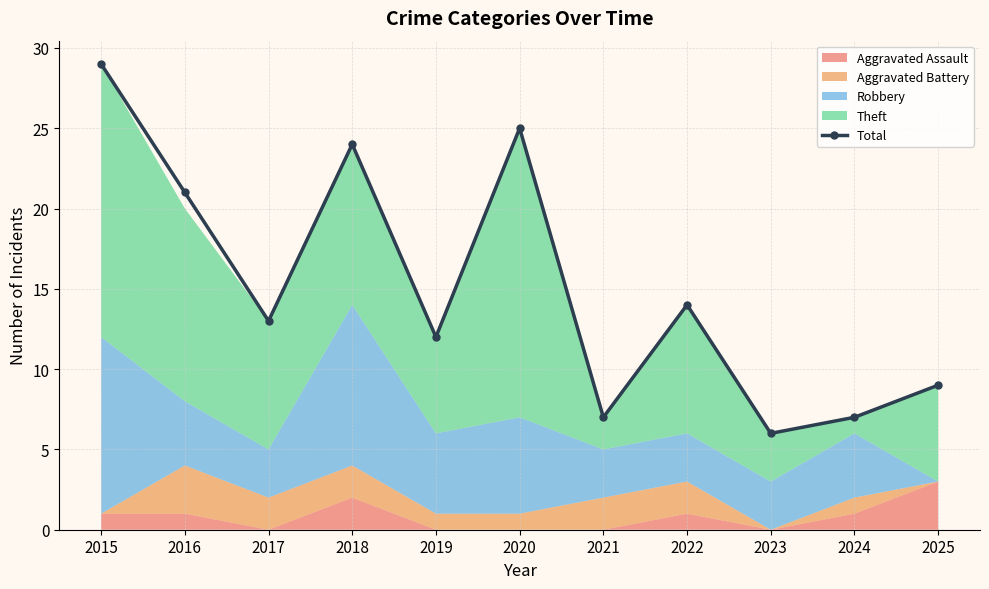

How many points are lower than both their immediate neighbors (excluding endpoints)?

4